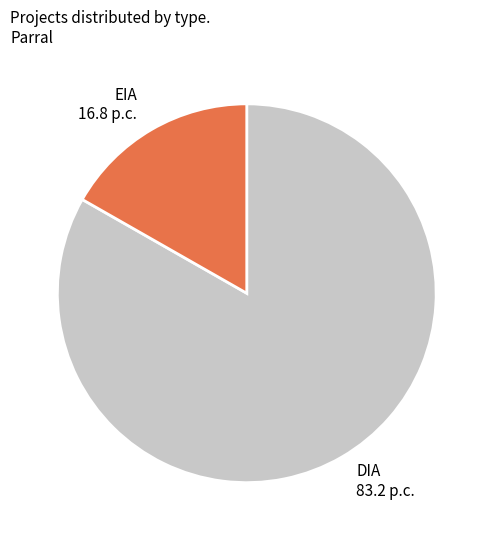

Count the number of slices in the pie.

2